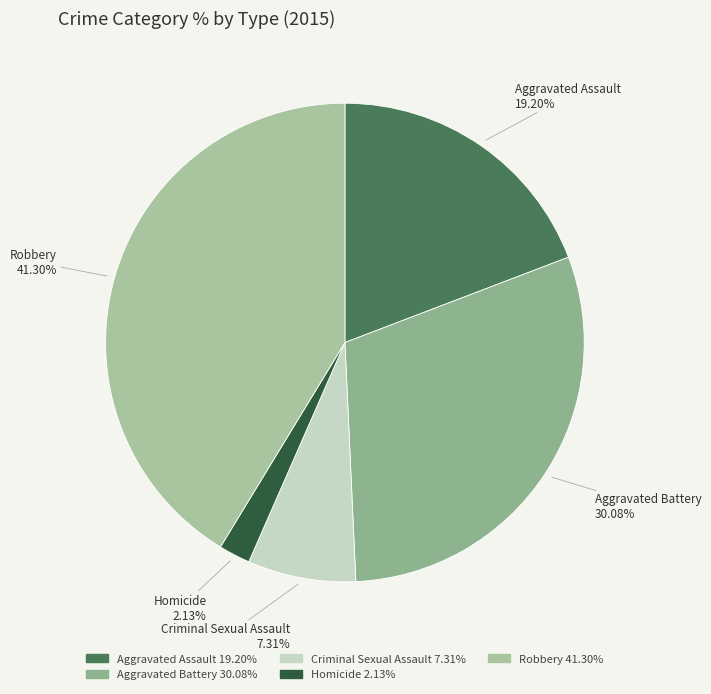

Which slice is the smallest?

Homicide